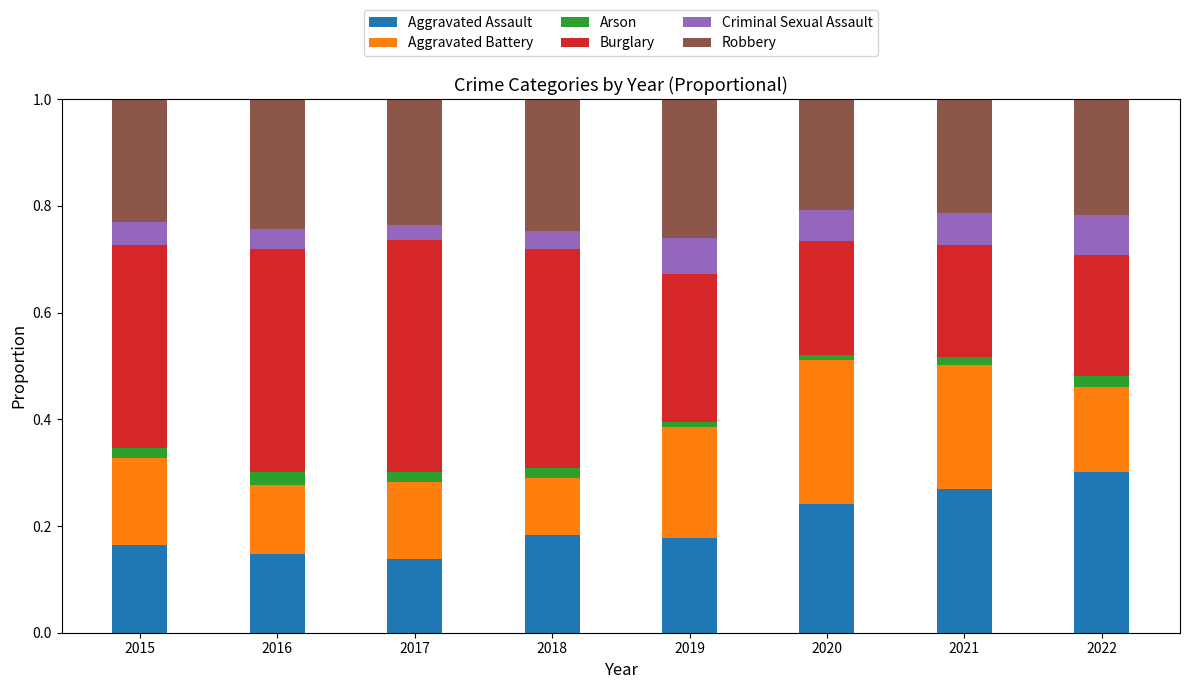

How many bars are there in total?

8